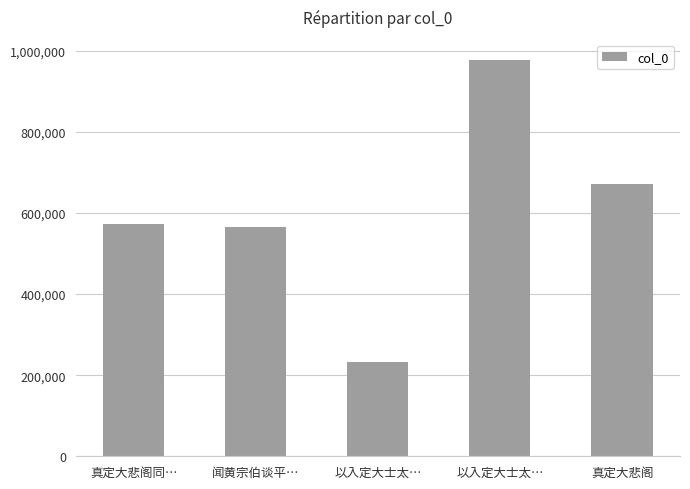

Does the chart contain any negative values?

No